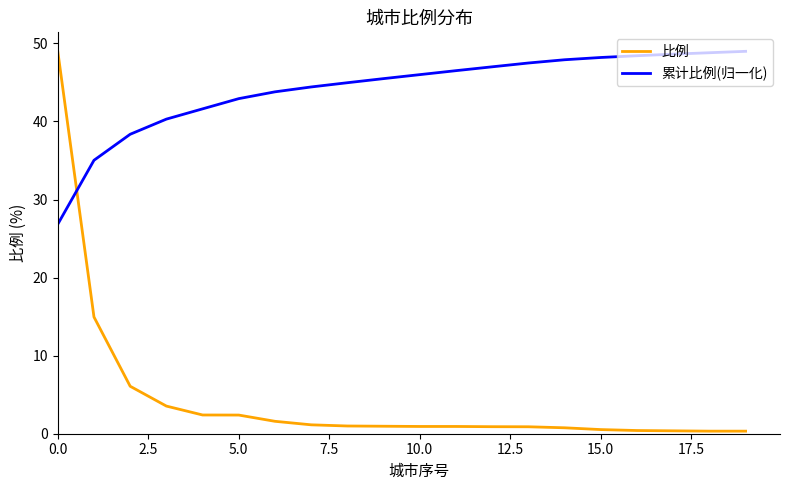

List the series in order of their overall mean, lowest first.

比例, 累计比例(归一化)